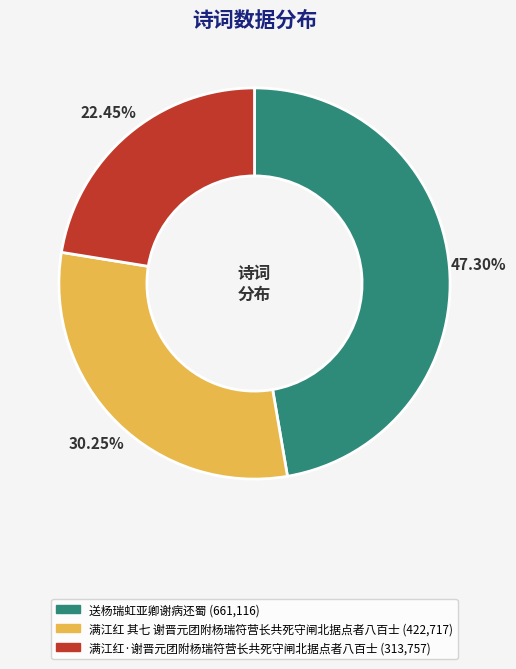

Which category has the smallest portion of the pie?

满江红·谢晋元团附杨瑞符营长共死守闸北据点者八百士